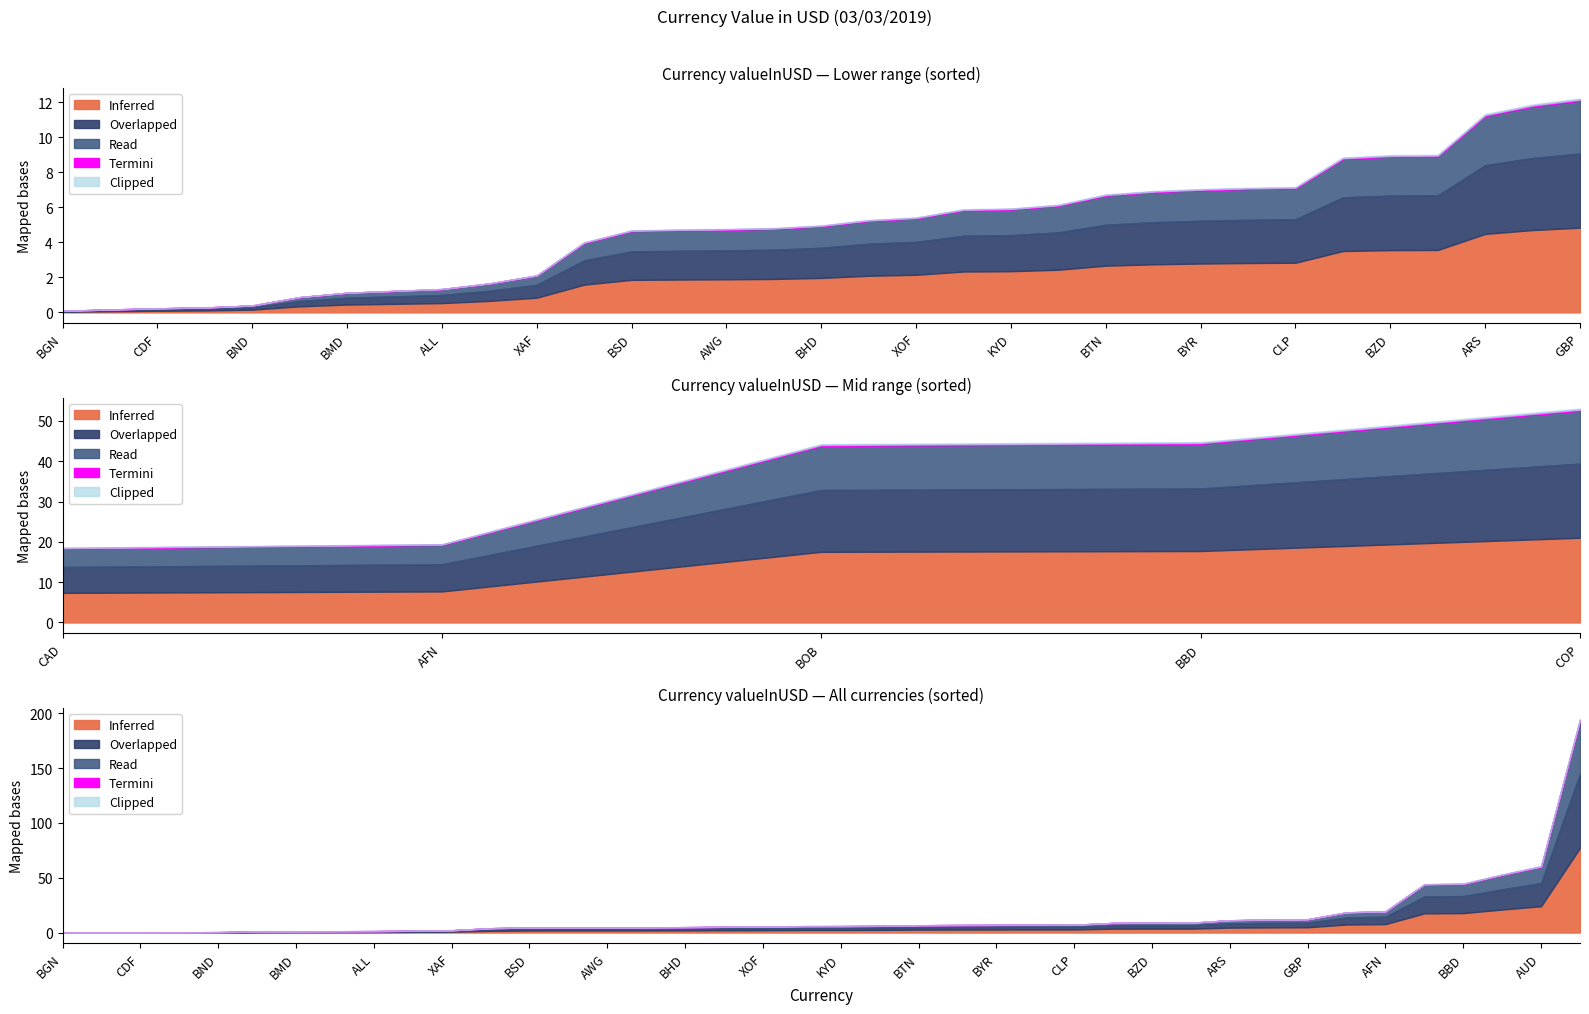

True or false: the data shows 18.6 at GBP.

False